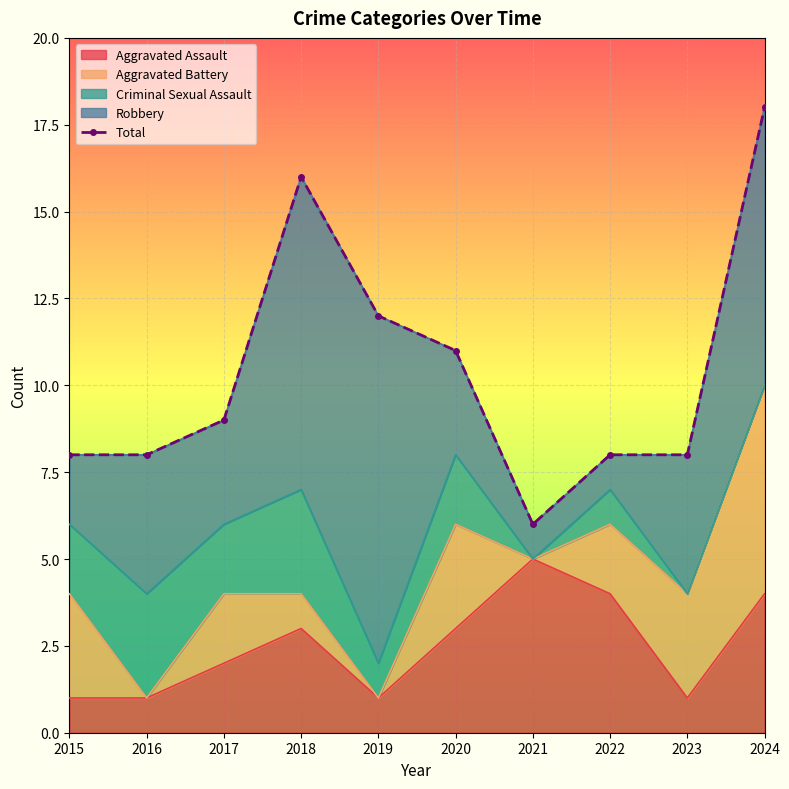

The chart shows a value of 24 at 2018. True or false?

False